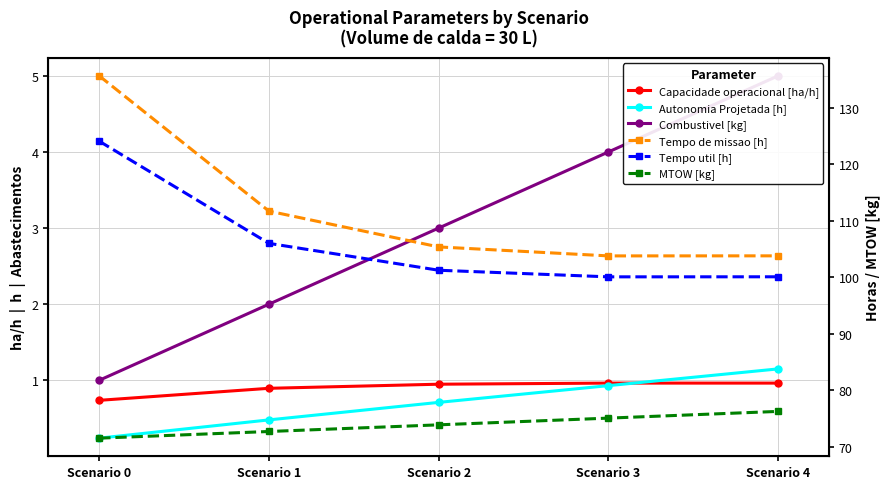

List the series in order of their peak value, highest first.

Tempo de missao [h], Tempo util [h], MTOW [kg], Combustivel [kg], Autonomia Projetada [h], Capacidade operacional [ha/h]